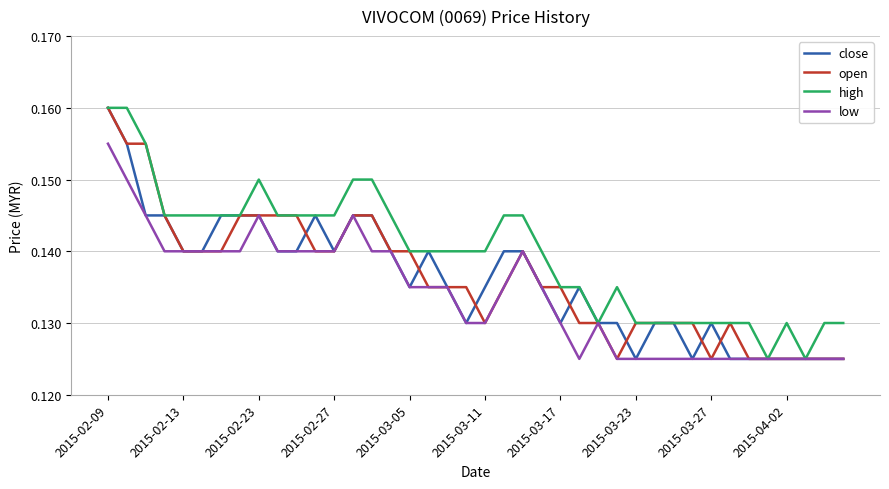

Which series has the largest total across all categories?

high